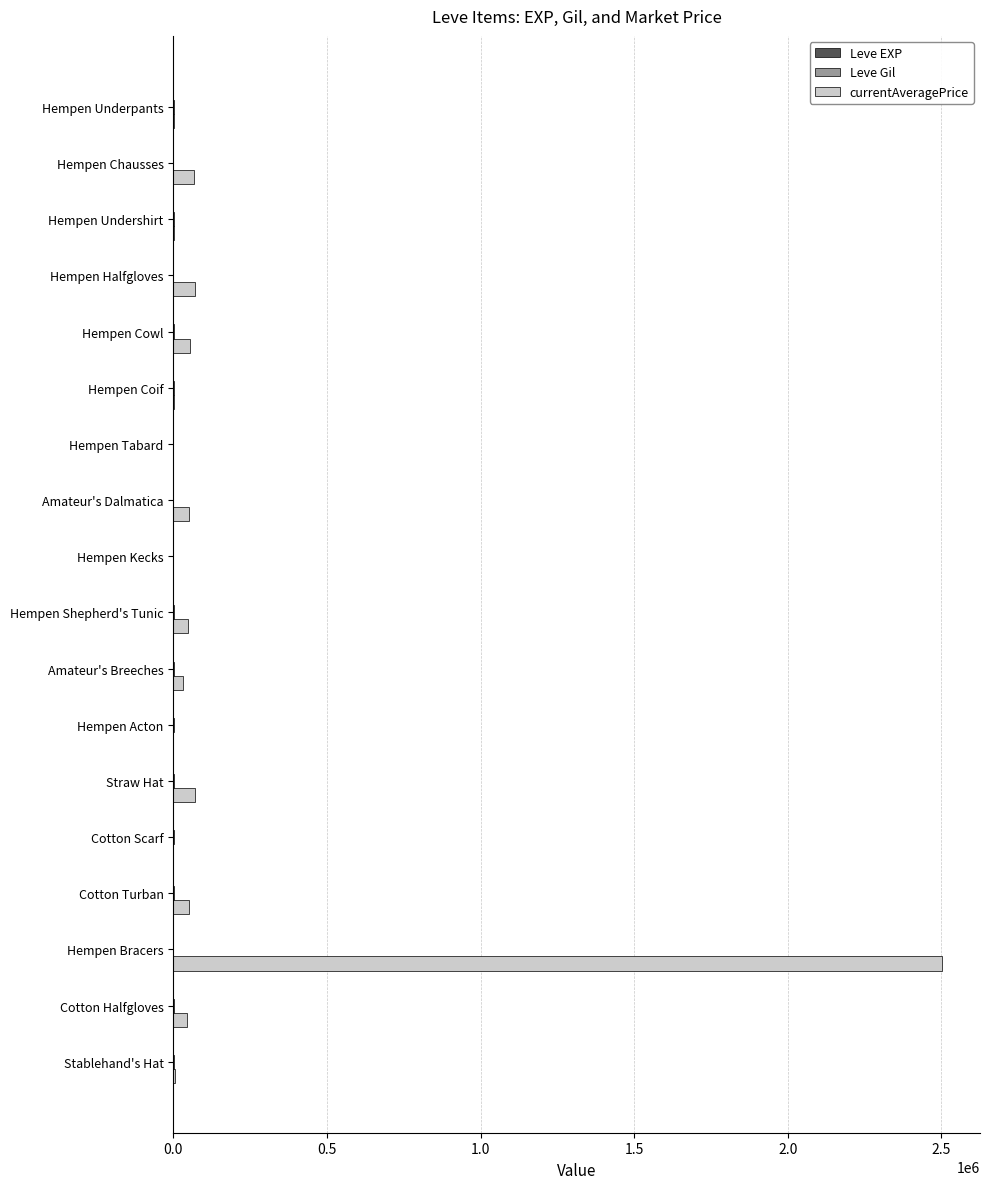

Which series has the largest total across all categories?

currentAveragePrice